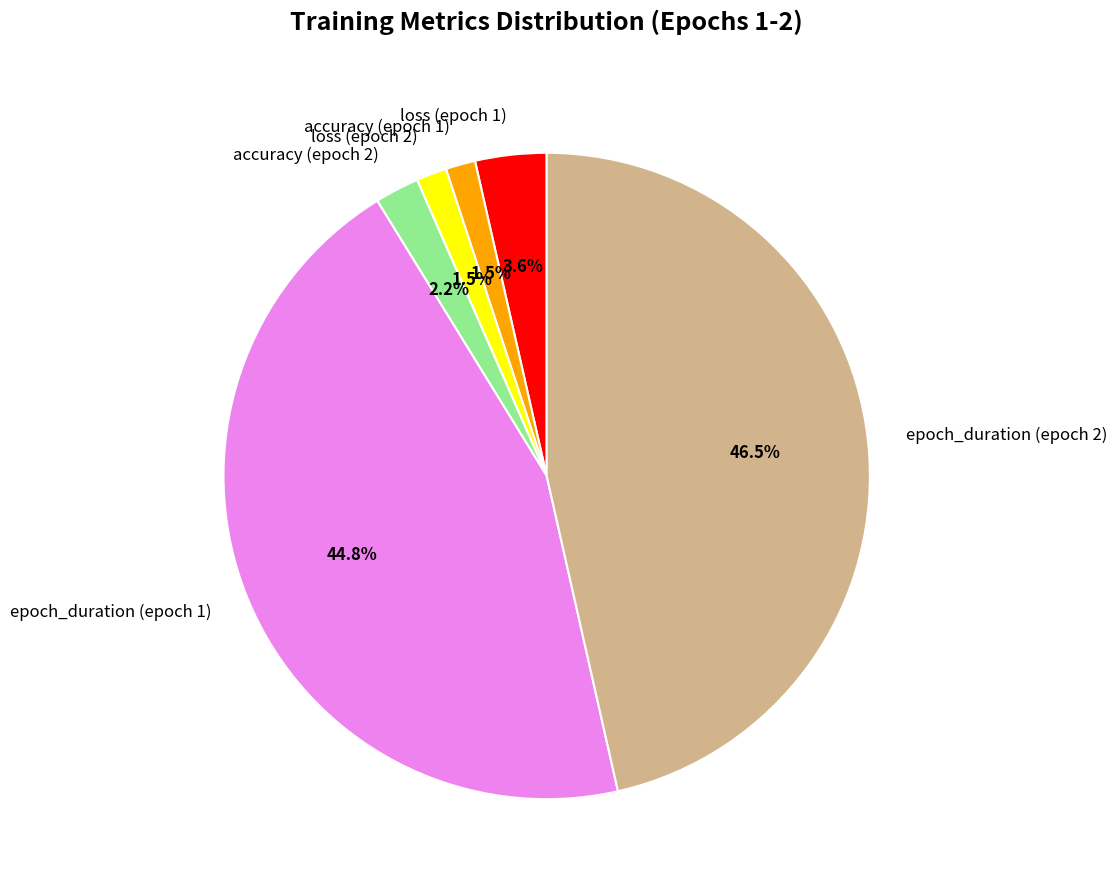

Which category has the biggest portion of the pie?

epoch_duration (epoch 2)